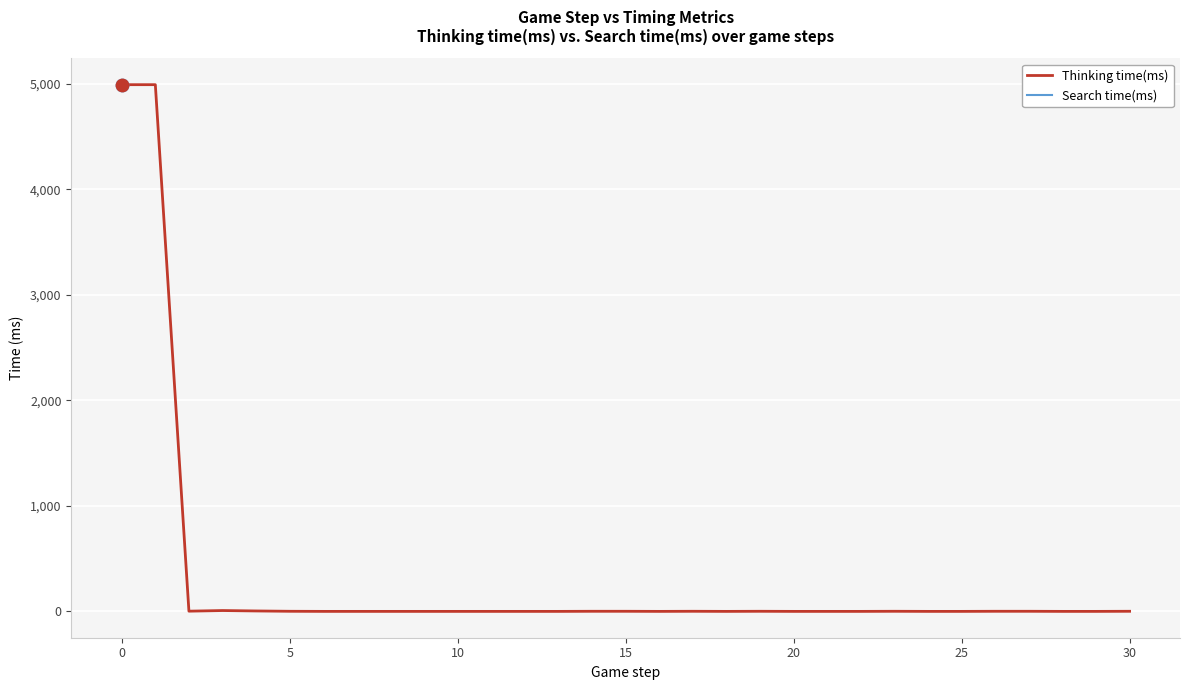

At how many categories does at least one series exceed 2796?

2